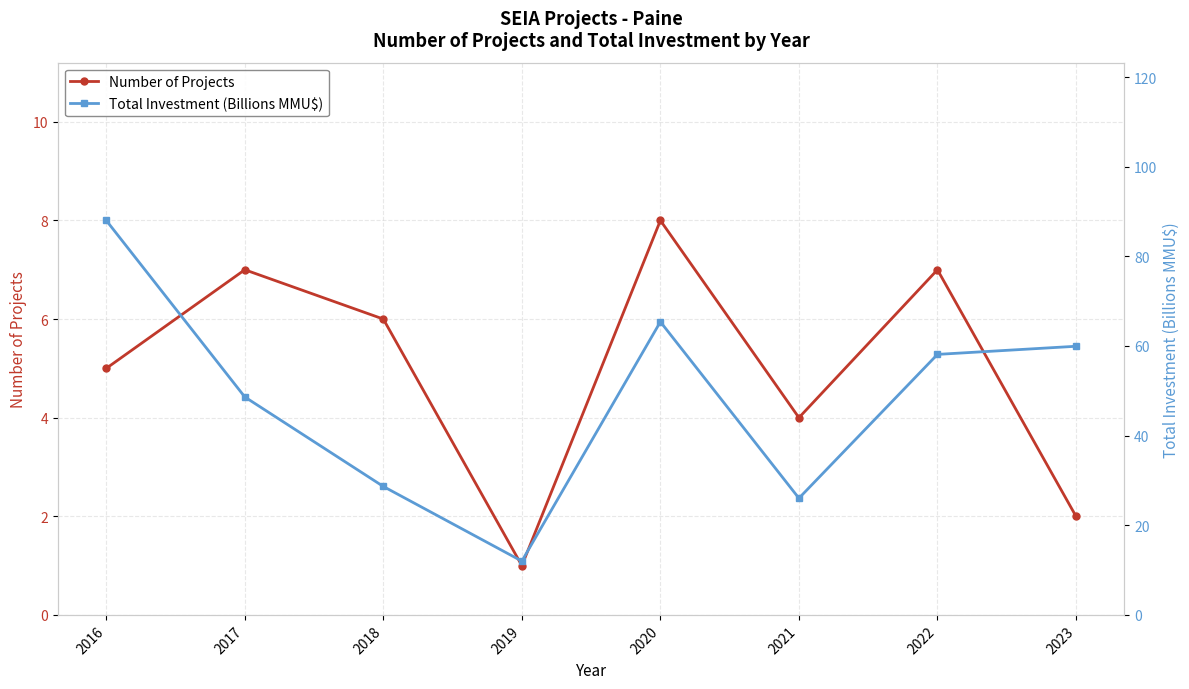

Read the Total Investment (Billions MMU$) value at 2020.

65.4